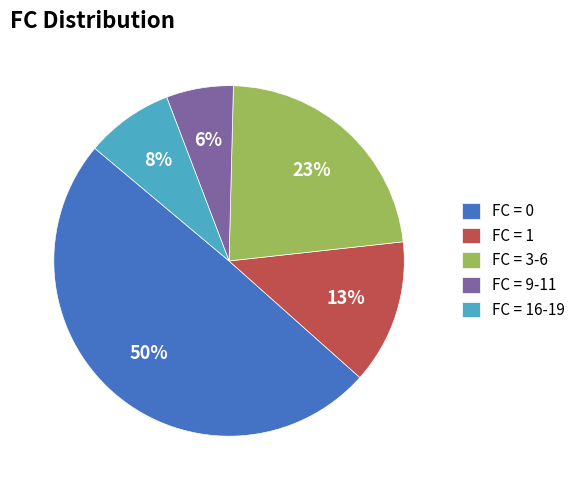

How many segments does this pie chart have?

5